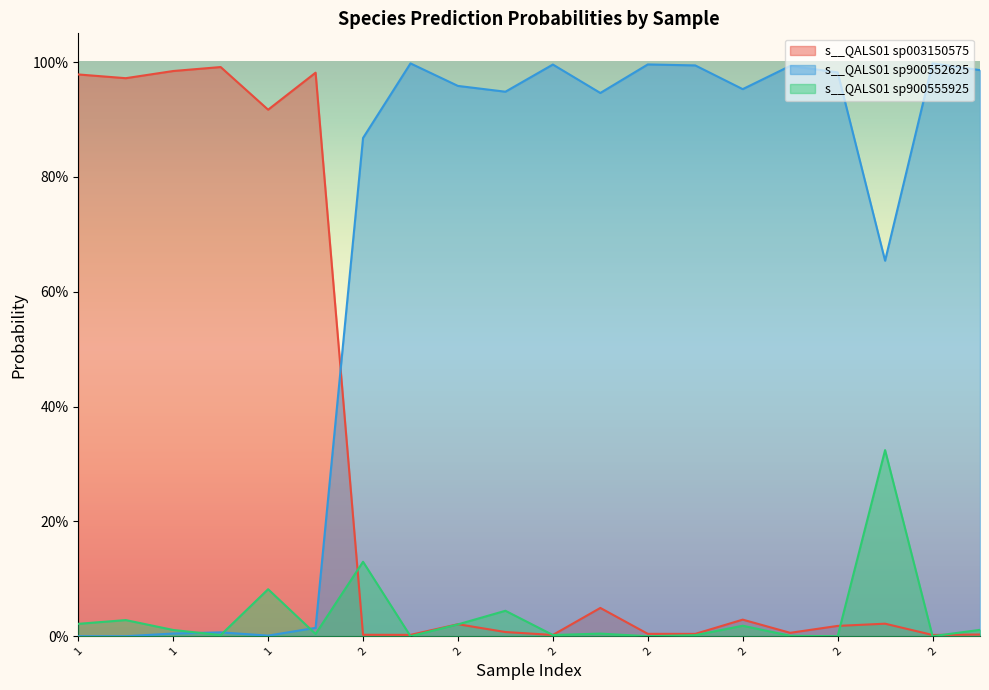

At which category does s__QALS01 sp900555925 reach its first local valley?

1